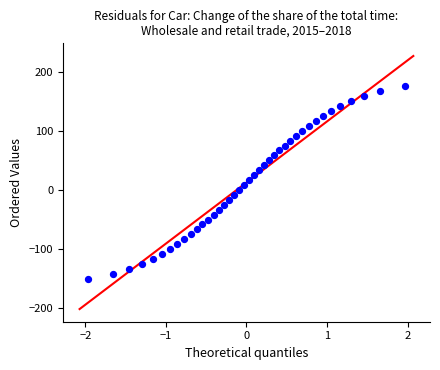

What is the range of X values (max minus min)?

3.9